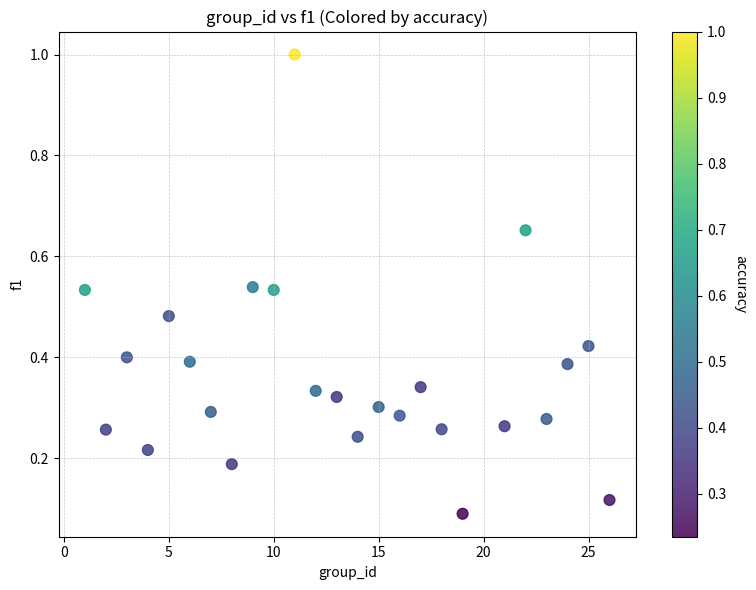

What is the range of Y values (max minus min)?

0.9